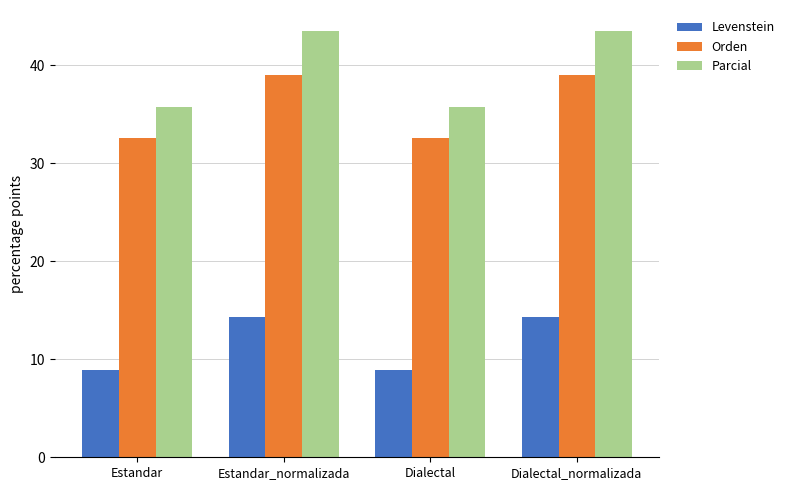

Reading left to right, what are all the values shown in this chart?

Levenstein: Estandar=8.9	Estandar_normalizada=14.3	Dialectal=8.9	Dialectal_normalizada=14.3
Orden: Estandar=32.6	Estandar_normalizada=39.0	Dialectal=32.6	Dialectal_normalizada=39.0
Parcial: Estandar=35.7	Estandar_normalizada=43.5	Dialectal=35.7	Dialectal_normalizada=43.5